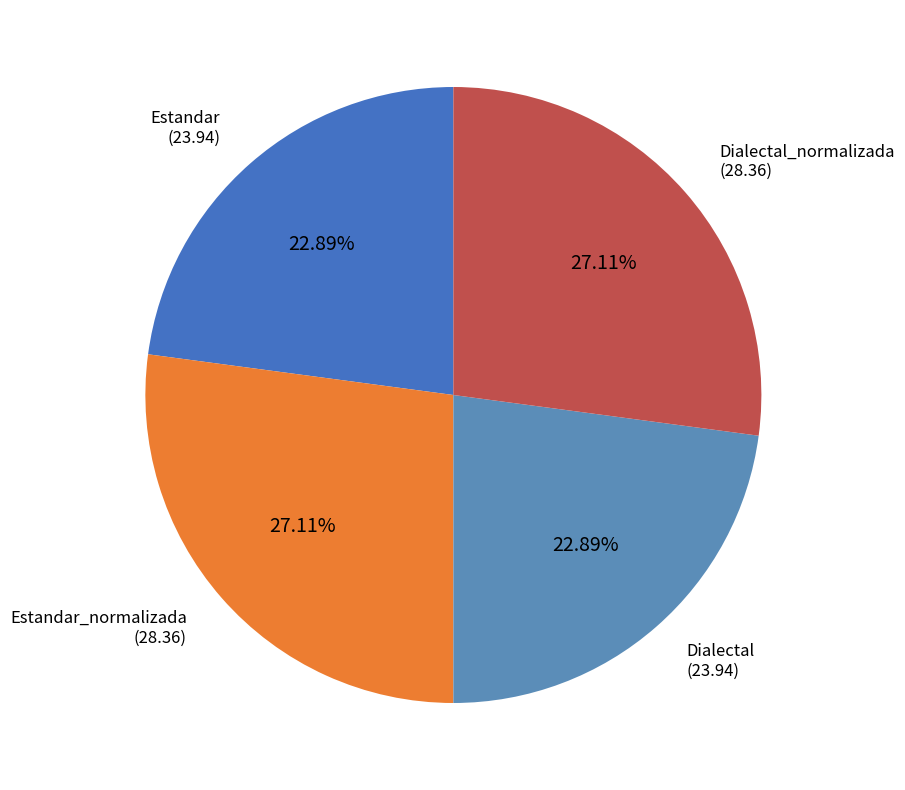

Is it true that Estandar_normalizada is 35% of the pie?

False